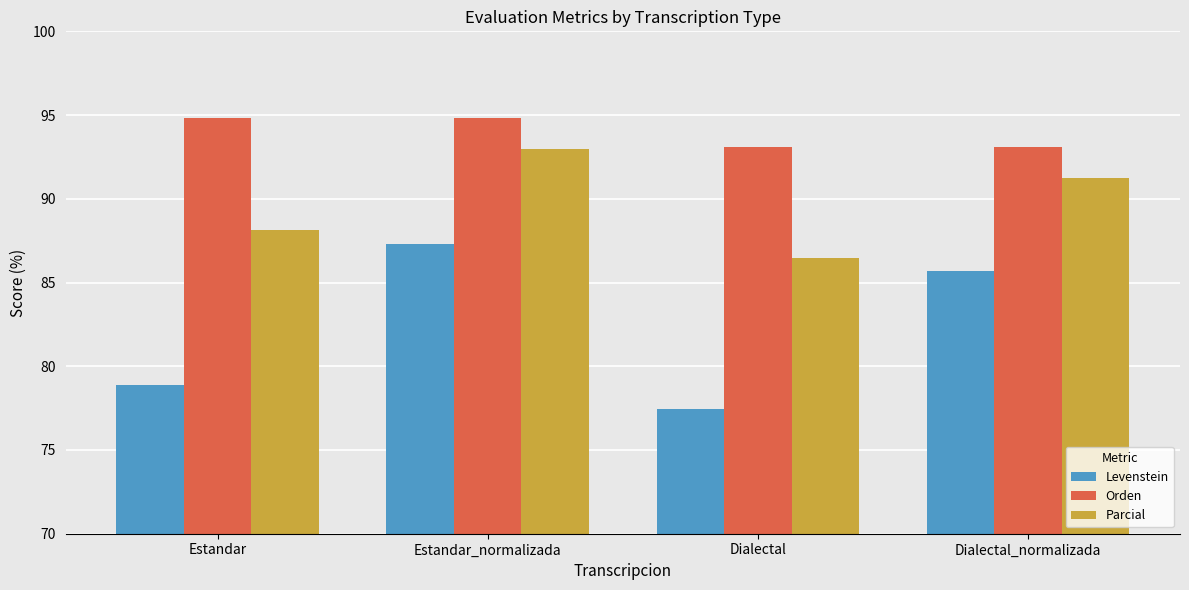

Is the value of Parcial at Estandar greater than the value of Orden at Estandar?

No